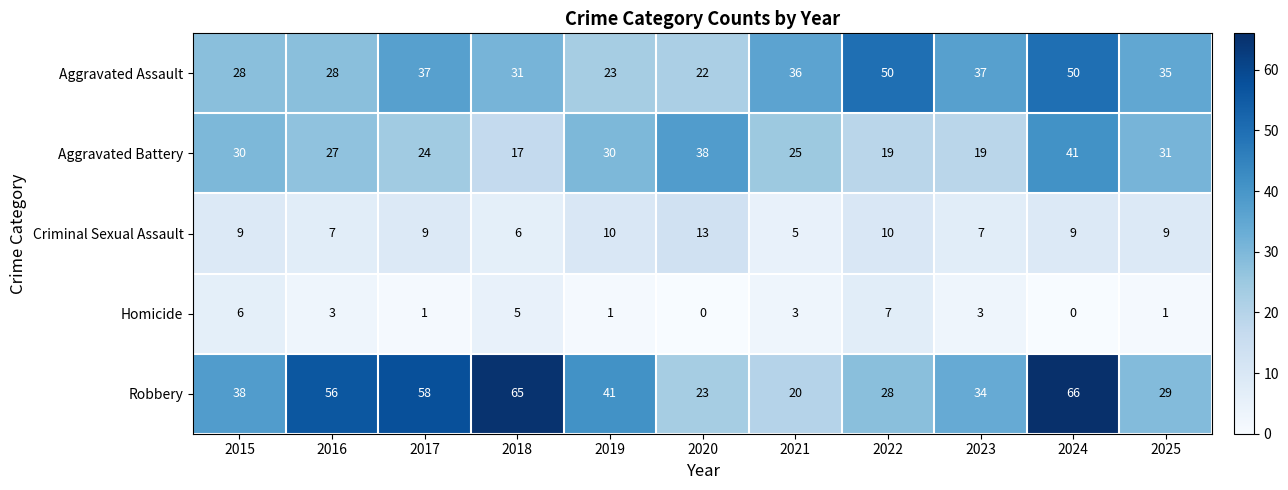

What is the total value across all series at 2018?

124